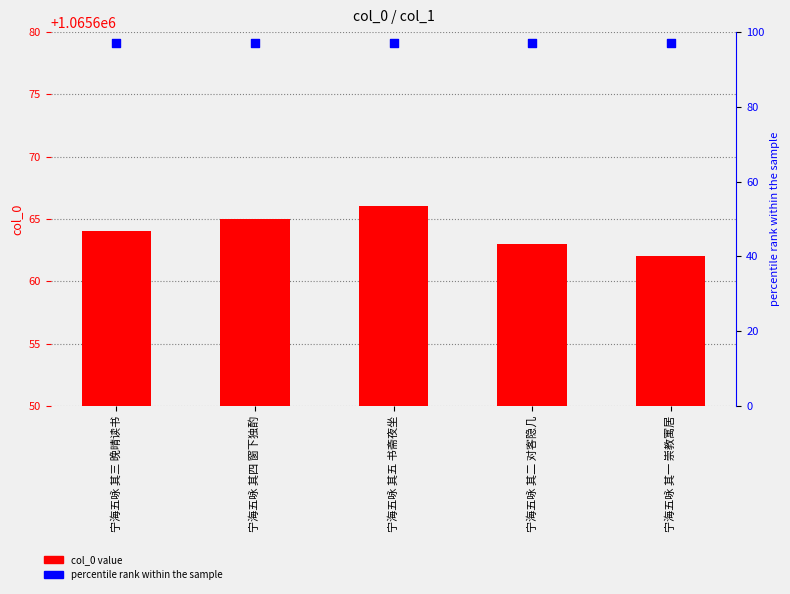

Which series has the largest total across all categories?

col_0